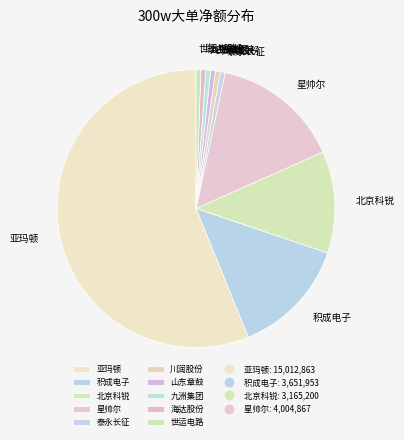

Do 山东章鼓 and 川润股份 together represent more than half of the pie?

No